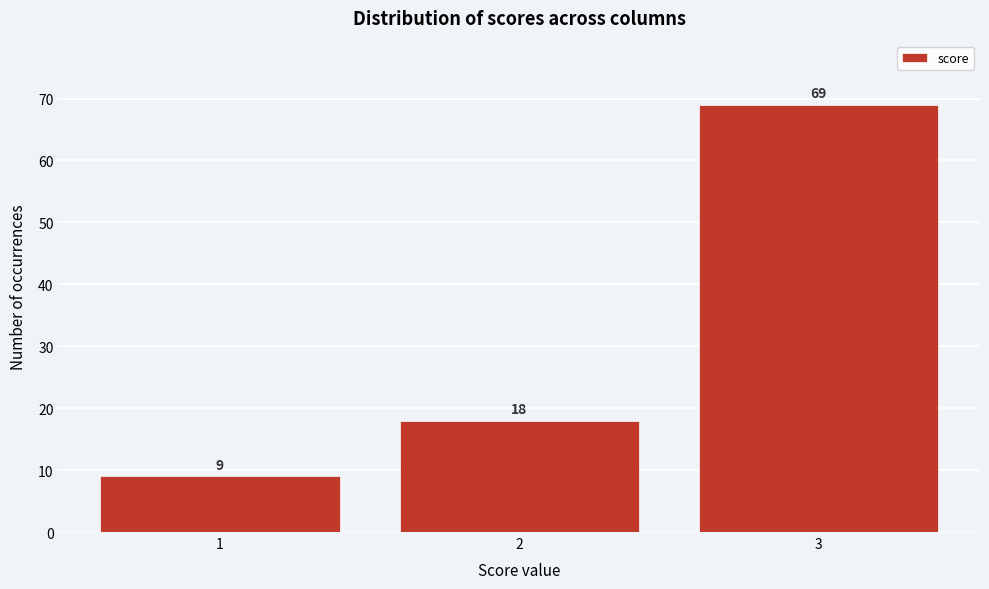

Reading left to right, what are all the values shown in this chart?

1=9	2=18	3=69